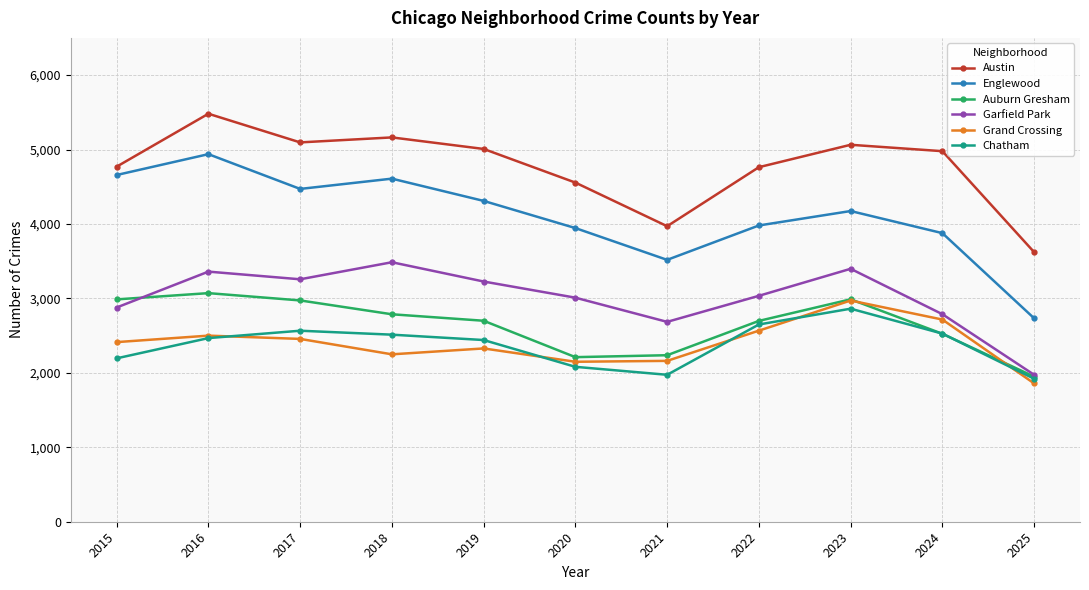

Which series changed the most between 2015 and 2023?

Chatham